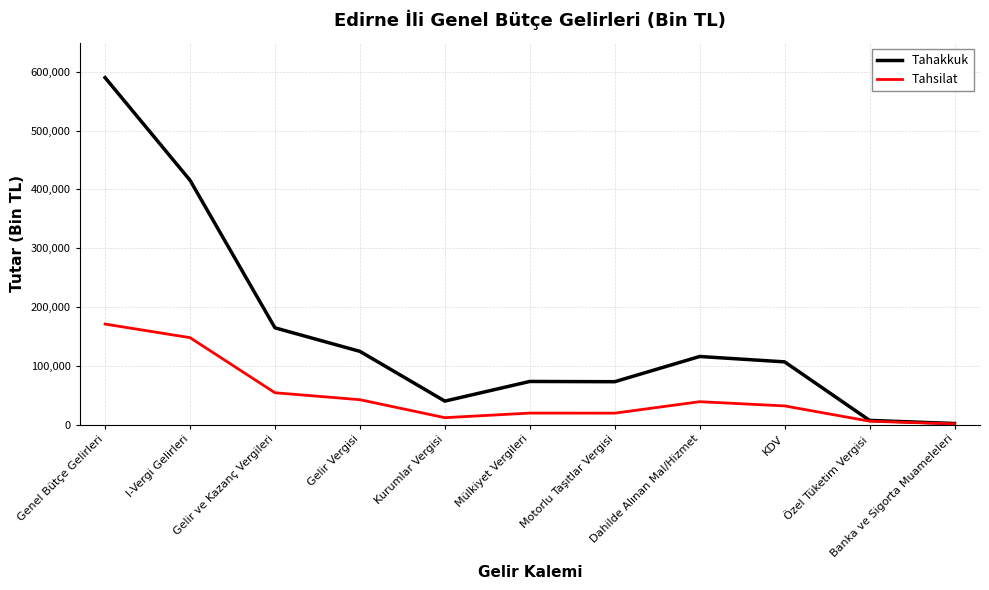

At which category is the sum across all series the highest?

Genel Bütçe Gelirleri